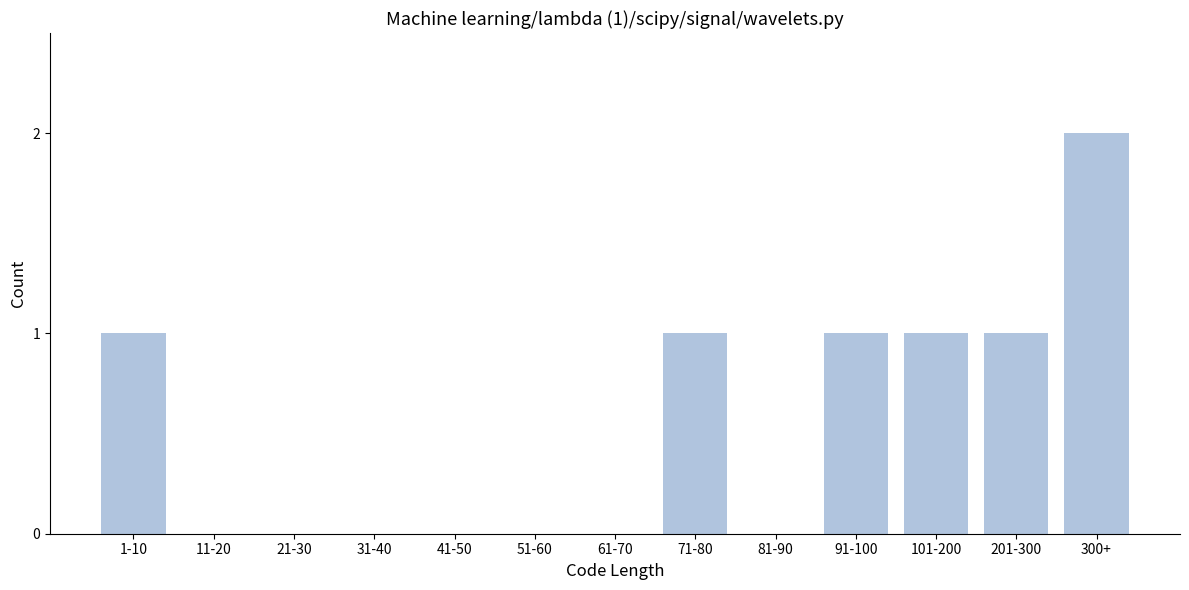

Reading right to left, extract all data points from this chart.

300+=2	201-300=1	101-200=1	91-100=1	81-90=0	71-80=1	61-70=0	51-60=0	41-50=0	31-40=0	21-30=0	11-20=0	1-10=1